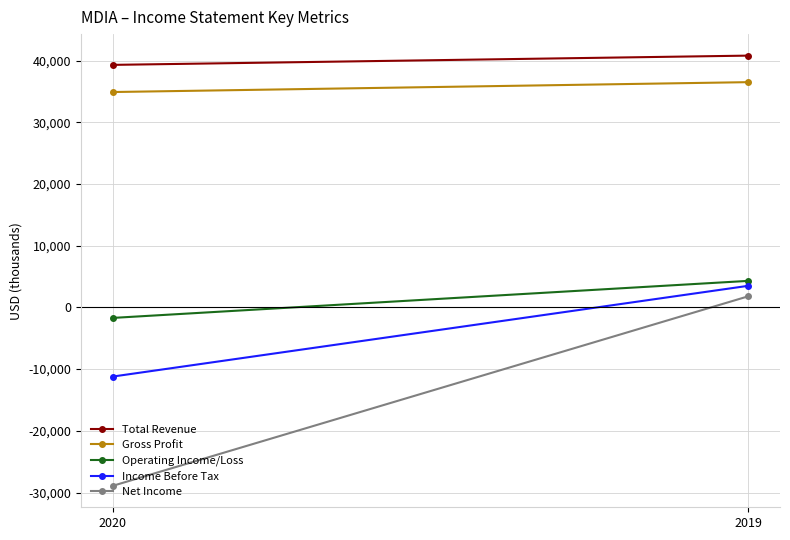

Reading left to right, list all the values displayed in this chart.

Total Revenue: 2020=39300	2019=40800
Gross Profit: 2020=34900	2019=36500
Operating Income/Loss: 2020=-1700	2019=4300
Income Before Tax: 2020=-11200	2019=3500
Net Income: 2020=-28900	2019=1800